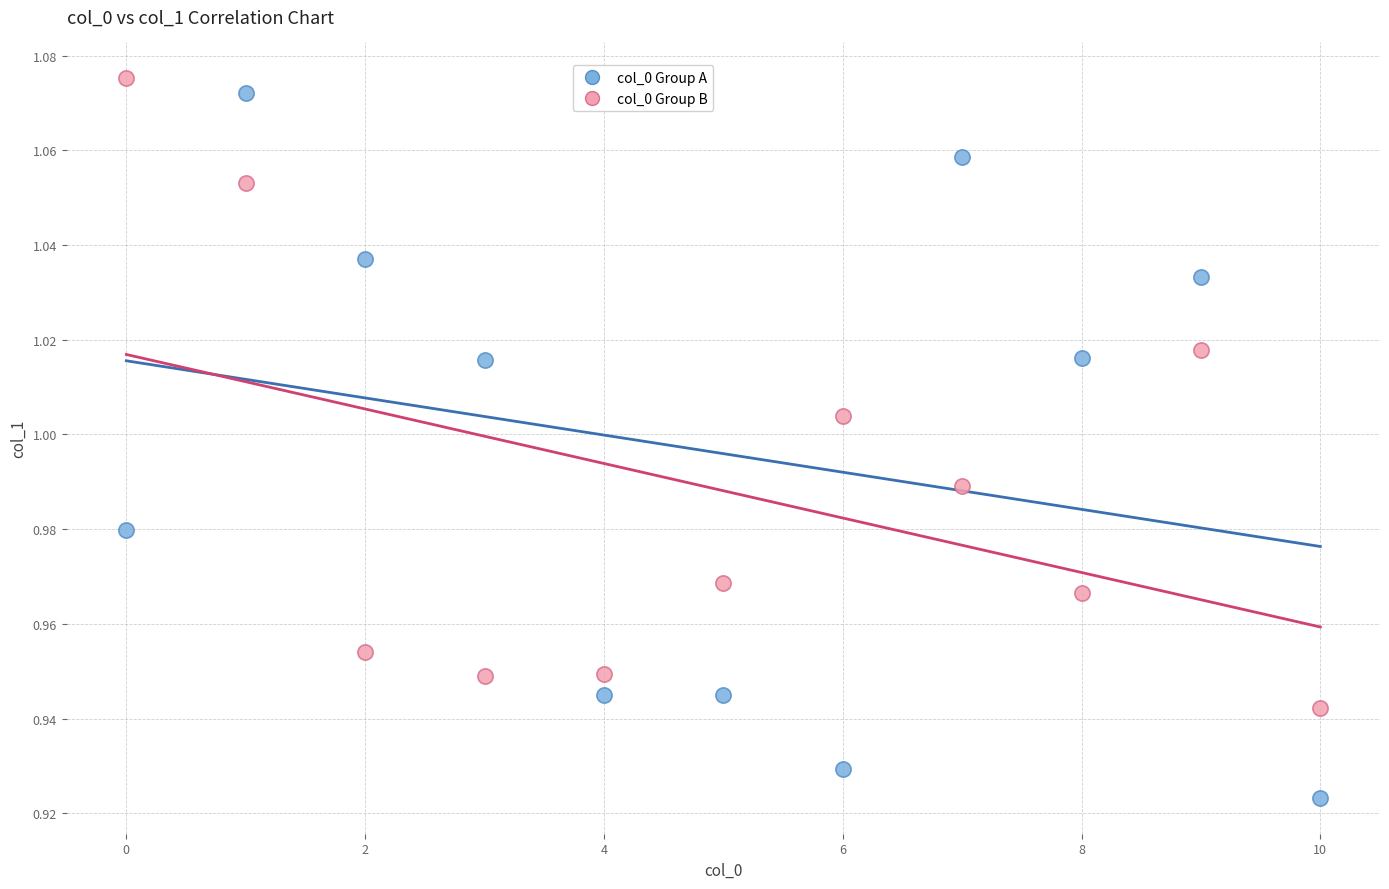

Which series reaches the maximum Y coordinate?

col_0 Group B